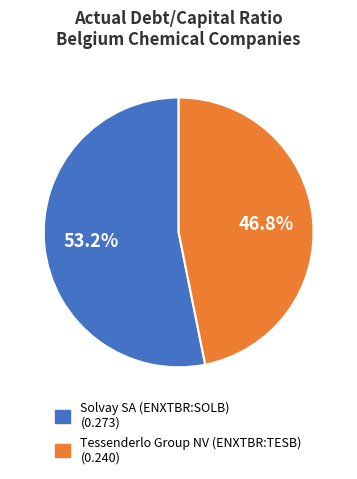

True or false: Tessenderlo Group NV (ENXTBR:TESB) accounts for 47% of the total.

True